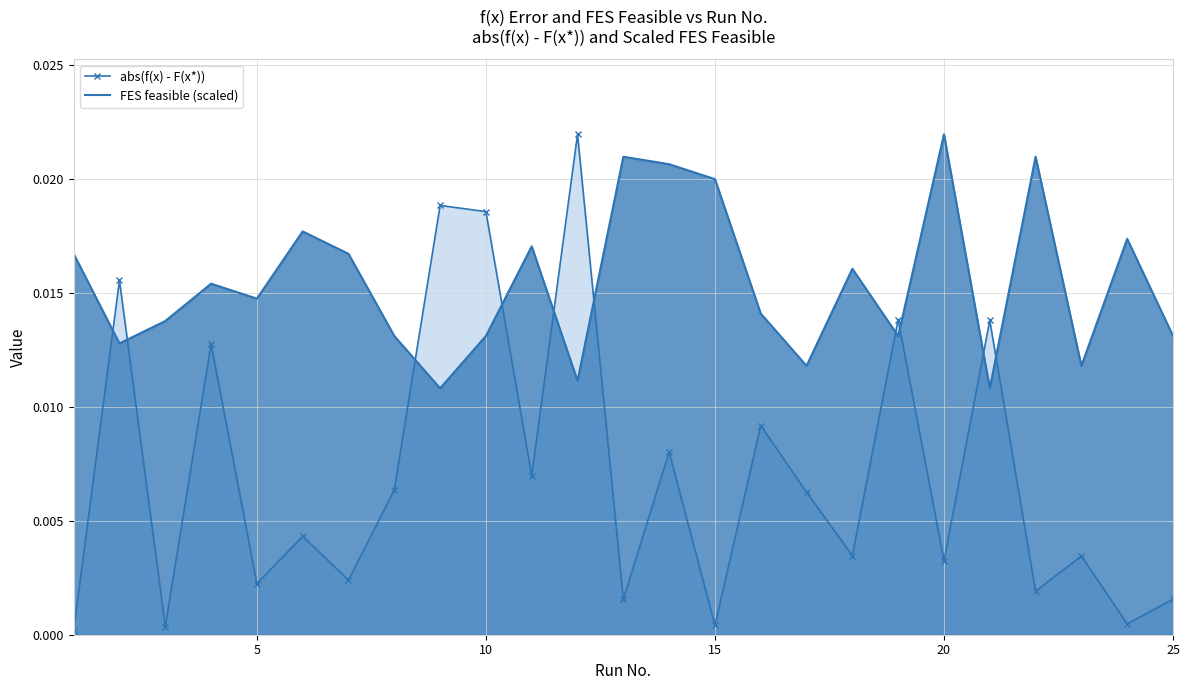

How many data points does each series have?

25